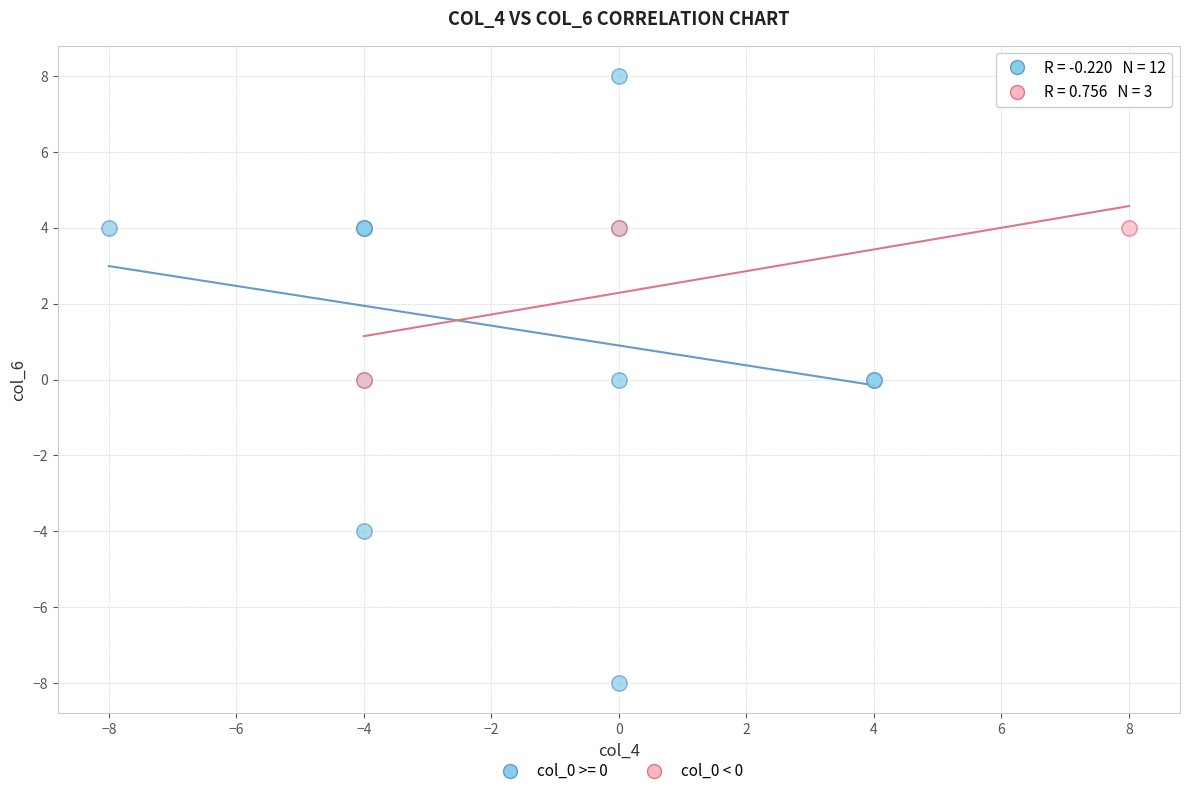

Which series has the largest Y range (max minus min)?

col_0 >= 0